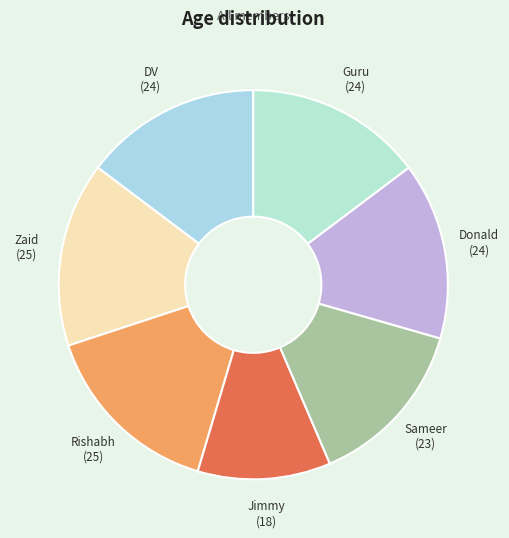

Is it true that Sameer is 26% of the pie?

False